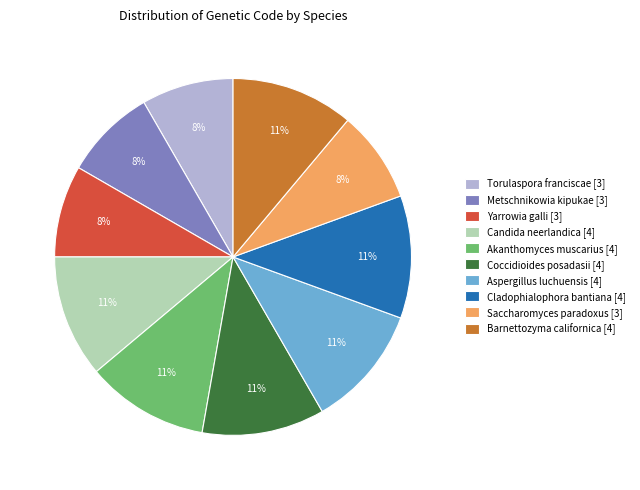

The Yarrowia galli slice represents 3% of the pie. True or false?

False